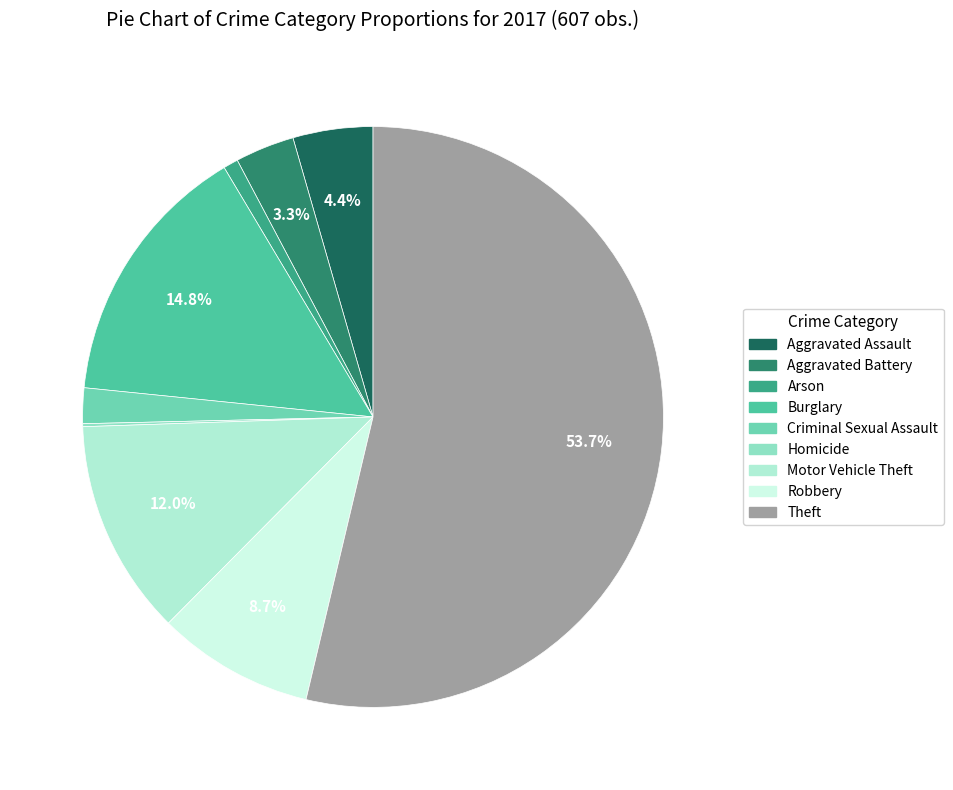

Is there any slice that represents more than half of the pie?

Yes